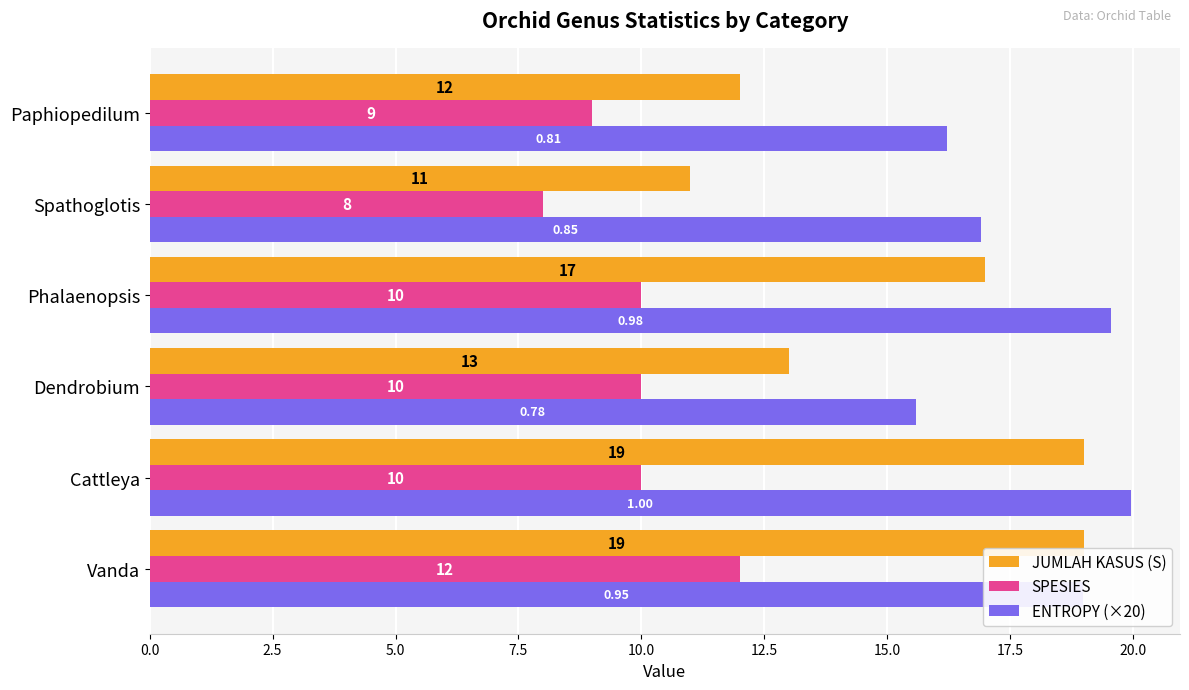

At which label is ENTROPY (×20) closest to 17?

Spathoglotis